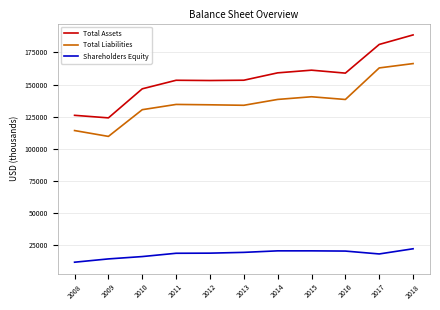

The value of Shareholders Equity at 2015 is 20673. True or false?

True